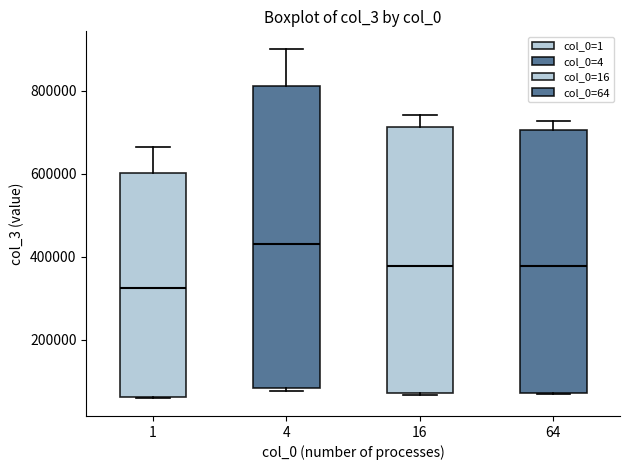

Where is the upper edge of the box at x = 4 on the y-axis? The values are not printed on the chart, so give them approximately, as read against the axis.

820000